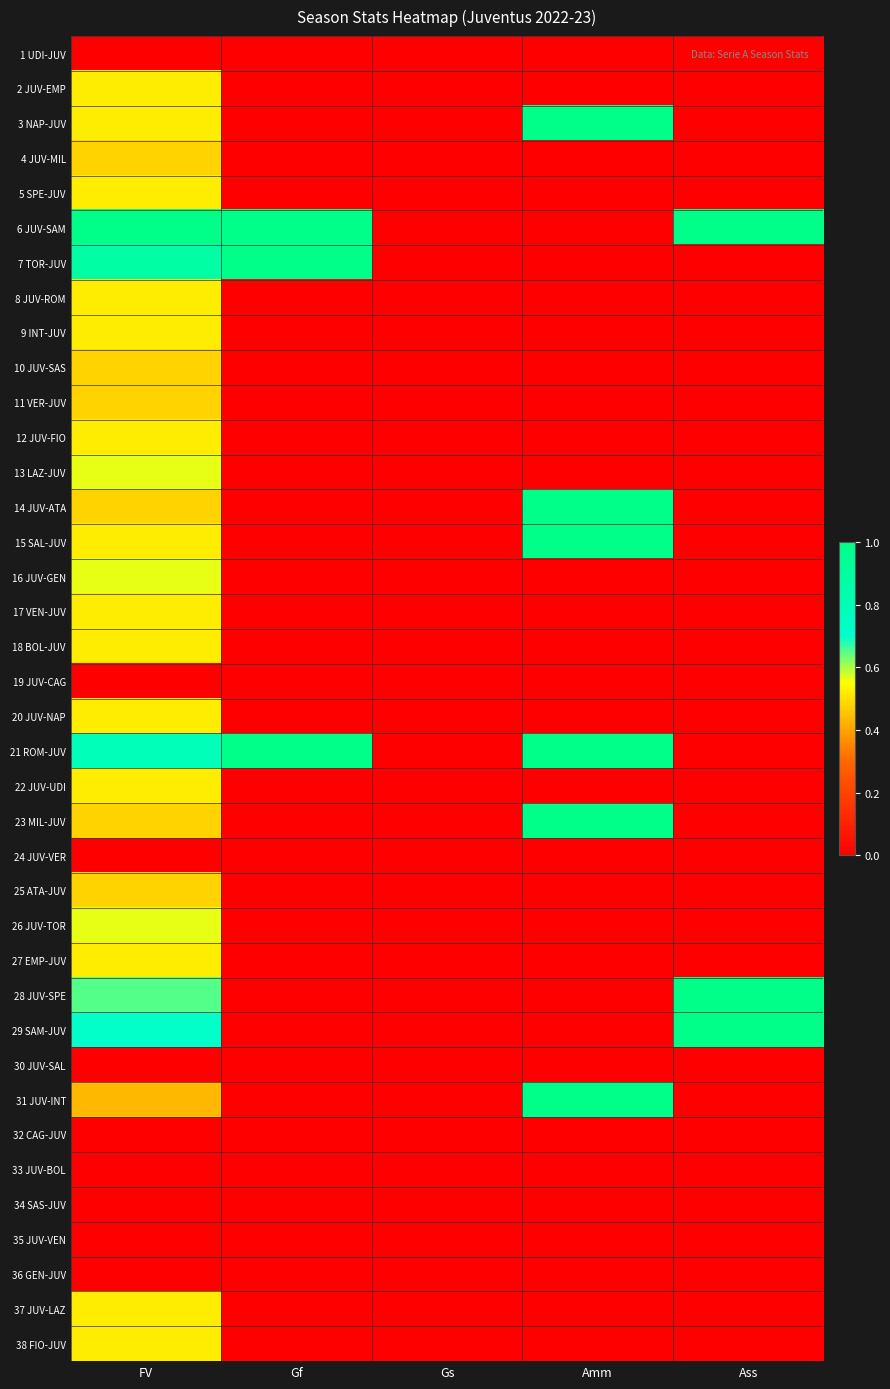

Reading left to right, transcribe all the data shown in this chart.

1 UDI-JUV: FV=0.0	Gf=0.0	Gs=0.0	Amm=0.0	Ass=0.0
2 JUV-EMP: FV=0.5	Gf=0.0	Gs=0.0	Amm=0.0	Ass=0.0
3 NAP-JUV: FV=0.5	Gf=0.0	Gs=0.0	Amm=1.0	Ass=0.0
4 JUV-MIL: FV=0.5	Gf=0.0	Gs=0.0	Amm=0.0	Ass=0.0
5 SPE-JUV: FV=0.5	Gf=0.0	Gs=0.0	Amm=0.0	Ass=0.0
6 JUV-SAM: FV=1.0	Gf=1.0	Gs=0.0	Amm=0.0	Ass=1.0
7 TOR-JUV: FV=0.9	Gf=1.0	Gs=0.0	Amm=0.0	Ass=0.0
8 JUV-ROM: FV=0.5	Gf=0.0	Gs=0.0	Amm=0.0	Ass=0.0
9 INT-JUV: FV=0.5	Gf=0.0	Gs=0.0	Amm=0.0	Ass=0.0
10 JUV-SAS: FV=0.5	Gf=0.0	Gs=0.0	Amm=0.0	Ass=0.0
11 VER-JUV: FV=0.5	Gf=0.0	Gs=0.0	Amm=0.0	Ass=0.0
12 JUV-FIO: FV=0.5	Gf=0.0	Gs=0.0	Amm=0.0	Ass=0.0
13 LAZ-JUV: FV=0.6	Gf=0.0	Gs=0.0	Amm=0.0	Ass=0.0
14 JUV-ATA: FV=0.5	Gf=0.0	Gs=0.0	Amm=1.0	Ass=0.0
15 SAL-JUV: FV=0.5	Gf=0.0	Gs=0.0	Amm=1.0	Ass=0.0
16 JUV-GEN: FV=0.6	Gf=0.0	Gs=0.0	Amm=0.0	Ass=0.0
17 VEN-JUV: FV=0.5	Gf=0.0	Gs=0.0	Amm=0.0	Ass=0.0
18 BOL-JUV: FV=0.5	Gf=0.0	Gs=0.0	Amm=0.0	Ass=0.0
19 JUV-CAG: FV=0.0	Gf=0.0	Gs=0.0	Amm=0.0	Ass=0.0
20 JUV-NAP: FV=0.5	Gf=0.0	Gs=0.0	Amm=0.0	Ass=0.0
21 ROM-JUV: FV=0.8	Gf=1.0	Gs=0.0	Amm=1.0	Ass=0.0
22 JUV-UDI: FV=0.5	Gf=0.0	Gs=0.0	Amm=0.0	Ass=0.0
23 MIL-JUV: FV=0.5	Gf=0.0	Gs=0.0	Amm=1.0	Ass=0.0
24 JUV-VER: FV=0.0	Gf=0.0	Gs=0.0	Amm=0.0	Ass=0.0
25 ATA-JUV: FV=0.5	Gf=0.0	Gs=0.0	Amm=0.0	Ass=0.0
26 JUV-TOR: FV=0.6	Gf=0.0	Gs=0.0	Amm=0.0	Ass=0.0
27 EMP-JUV: FV=0.5	Gf=0.0	Gs=0.0	Amm=0.0	Ass=0.0
28 JUV-SPE: FV=0.7	Gf=0.0	Gs=0.0	Amm=0.0	Ass=1.0
29 SAM-JUV: FV=0.7	Gf=0.0	Gs=0.0	Amm=0.0	Ass=1.0
30 JUV-SAL: FV=0.0	Gf=0.0	Gs=0.0	Amm=0.0	Ass=0.0
31 JUV-INT: FV=0.4	Gf=0.0	Gs=0.0	Amm=1.0	Ass=0.0
32 CAG-JUV: FV=0.0	Gf=0.0	Gs=0.0	Amm=0.0	Ass=0.0
33 JUV-BOL: FV=0.0	Gf=0.0	Gs=0.0	Amm=0.0	Ass=0.0
34 SAS-JUV: FV=0.0	Gf=0.0	Gs=0.0	Amm=0.0	Ass=0.0
35 JUV-VEN: FV=0.0	Gf=0.0	Gs=0.0	Amm=0.0	Ass=0.0
36 GEN-JUV: FV=0.0	Gf=0.0	Gs=0.0	Amm=0.0	Ass=0.0
37 JUV-LAZ: FV=0.5	Gf=0.0	Gs=0.0	Amm=0.0	Ass=0.0
38 FIO-JUV: FV=0.5	Gf=0.0	Gs=0.0	Amm=0.0	Ass=0.0